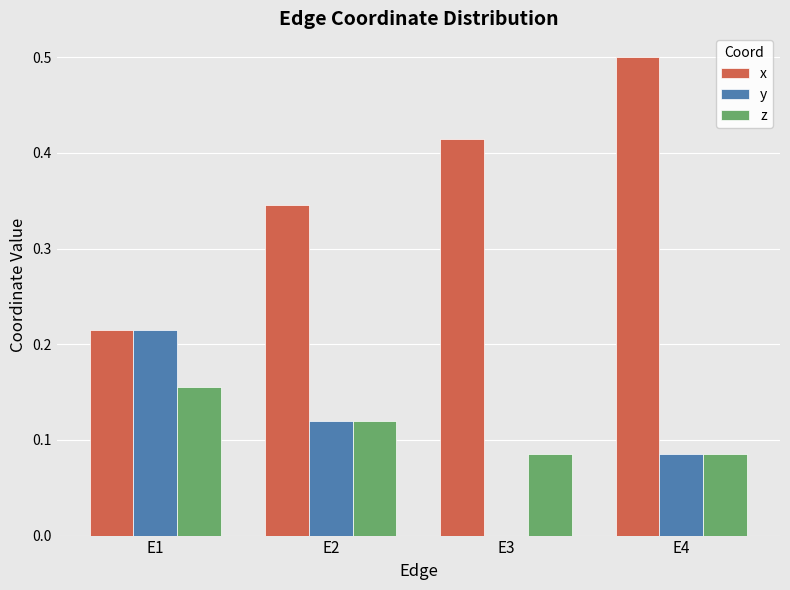

What is the greatest value displayed?

0.5